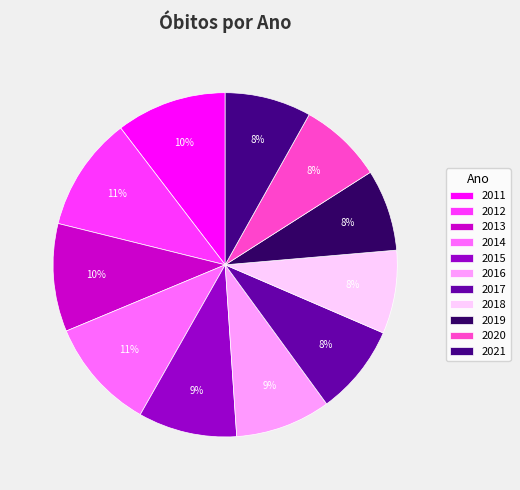

Is there a majority slice in this chart?

No